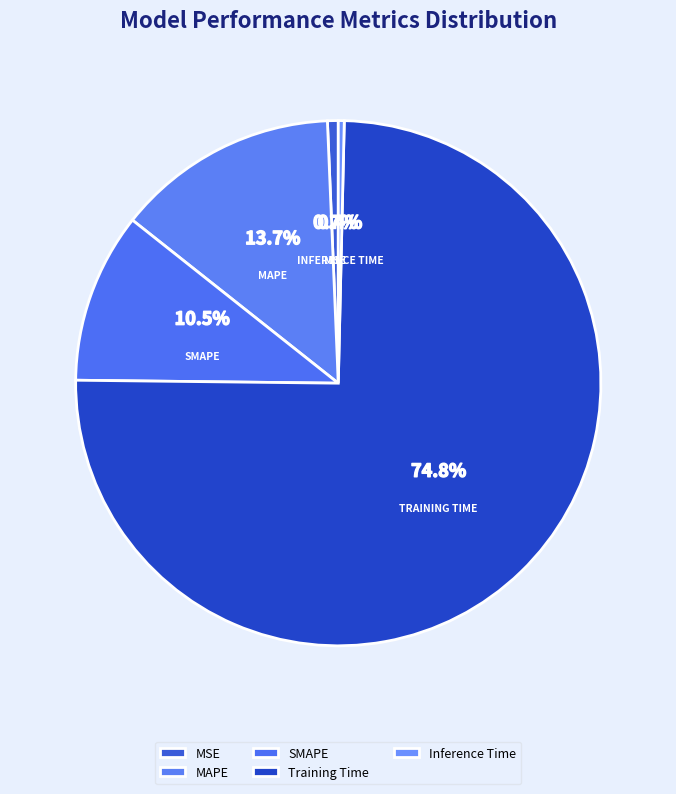

Is Training Time the majority of the pie?

Yes